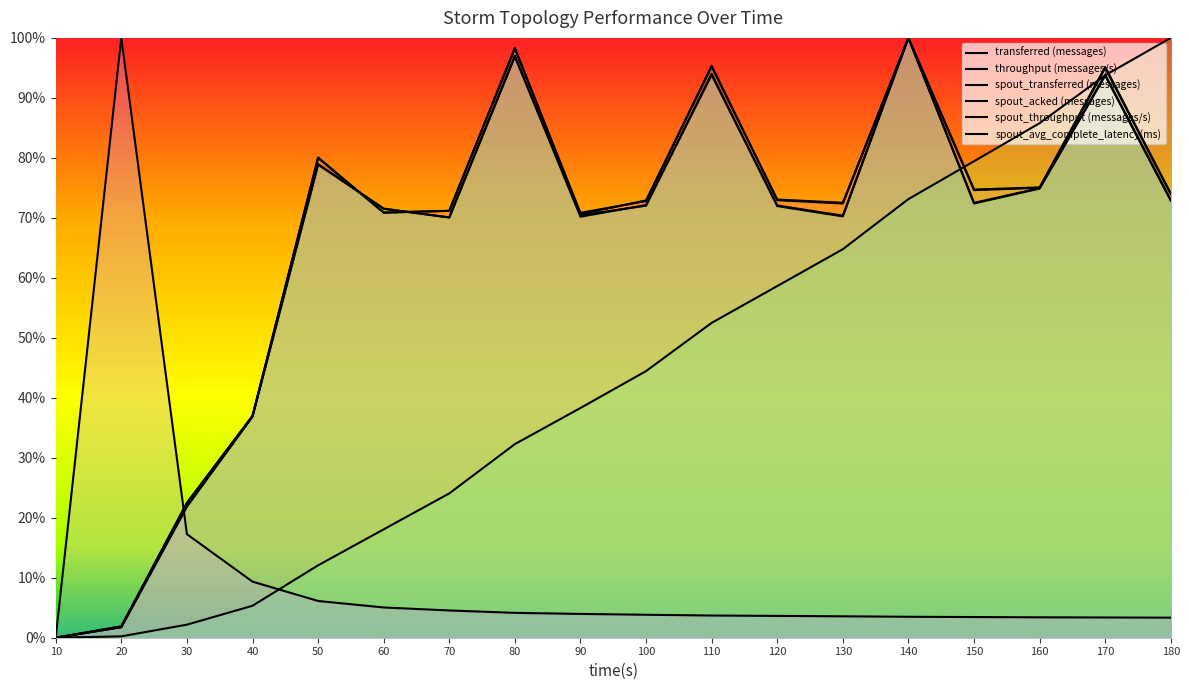

Which series has the largest range (max minus min)?

transferred (messages)